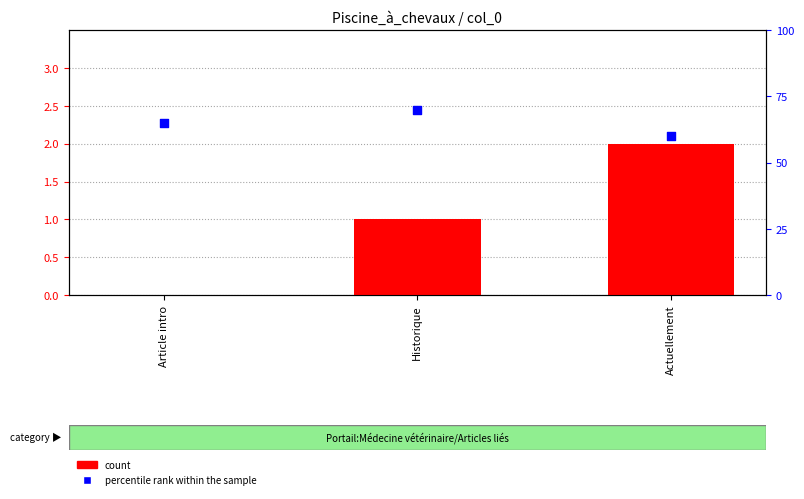

What are all the series names shown in the legend?

count, percentile rank within the sample